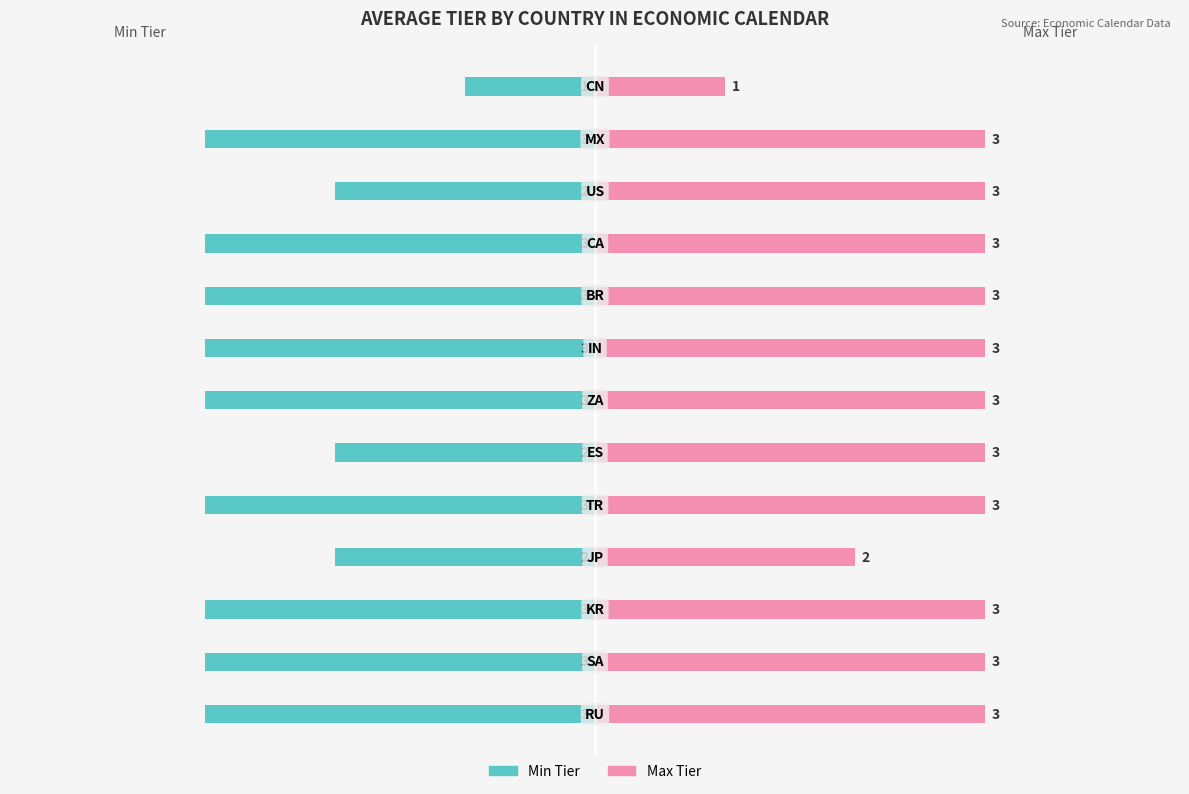

How many categories are shown in the chart?

13